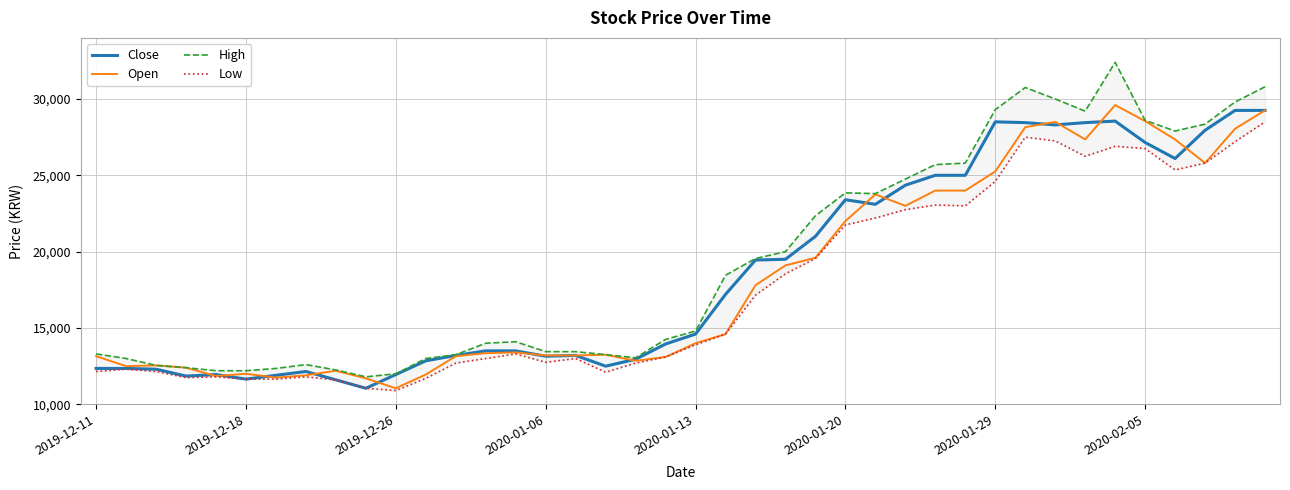

The value of Open at 2019-12-26 is 11050. True or false?

True